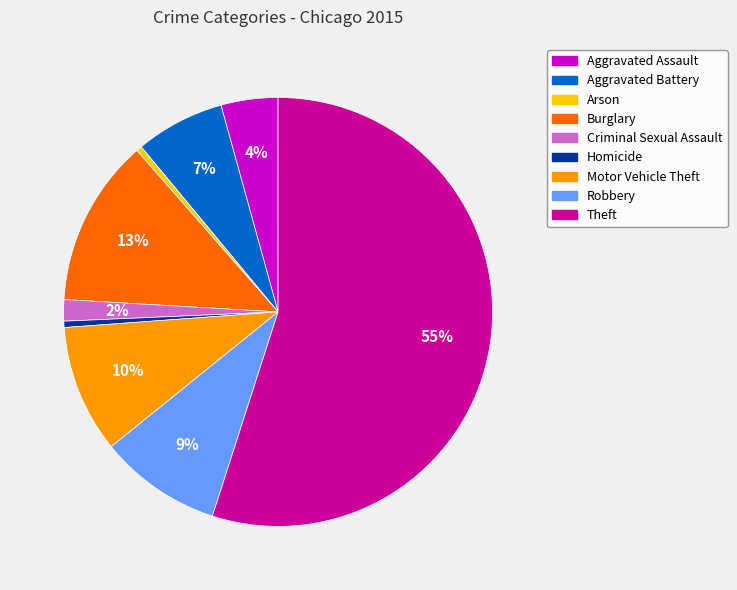

The Theft slice represents 55% of the pie. True or false?

True